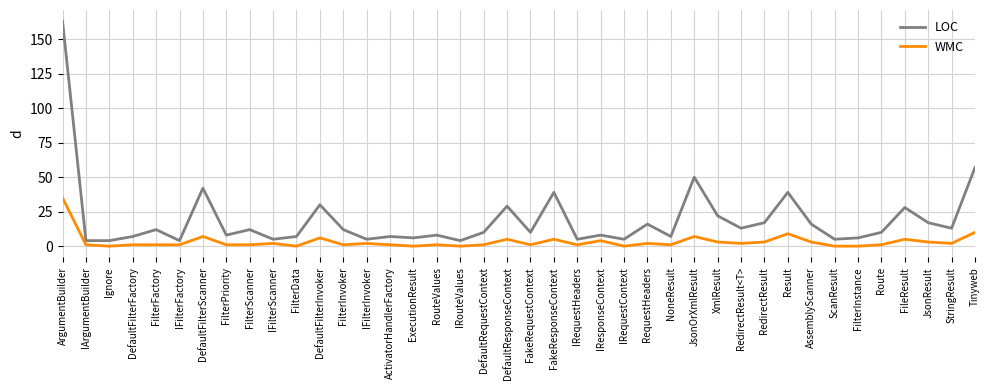

True or false: LOC and WMC intersect in this chart.

False